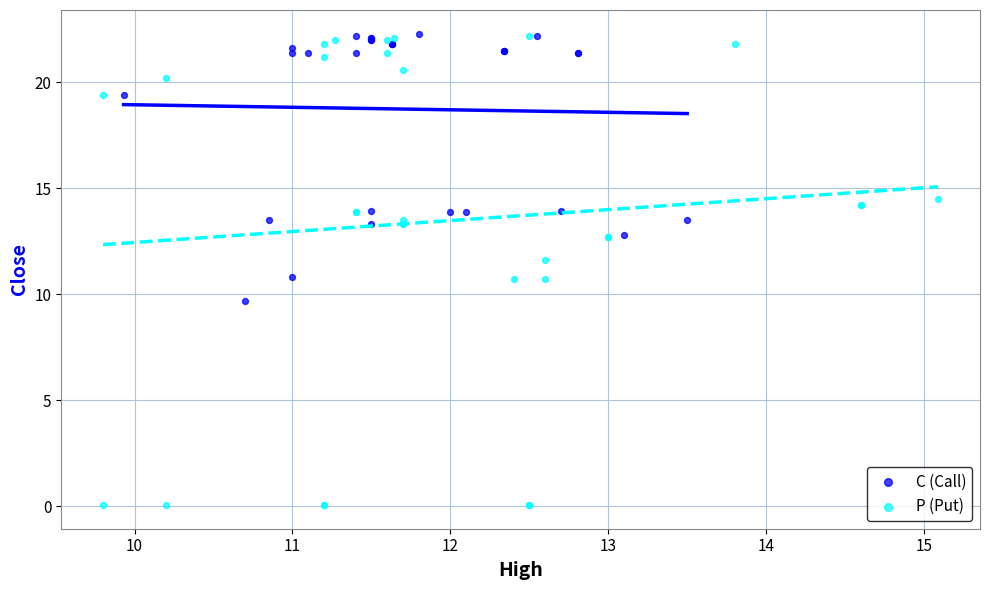

Which series reaches the minimum Y coordinate?

P (Put)